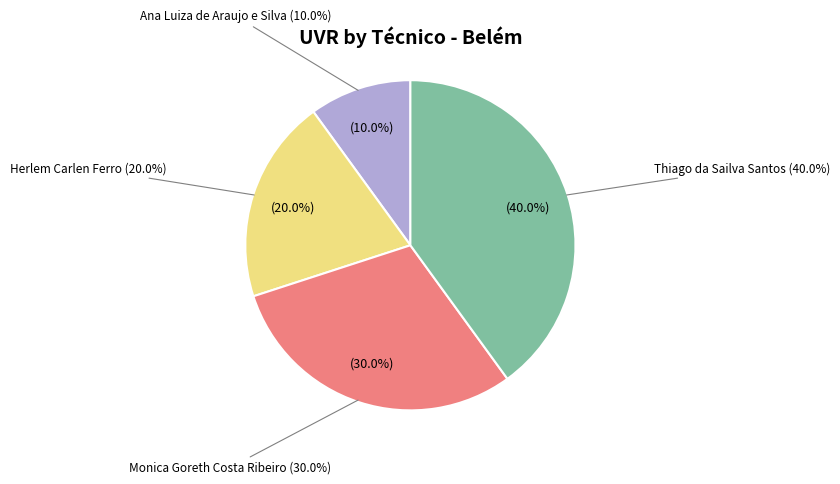

Rank the categories by value from lowest to highest.

Ana Luiza de Araujo e Silva, Herlem Carlen Ferro, Monica Goreth Costa Ribeiro, Thiago da Sailva Santos